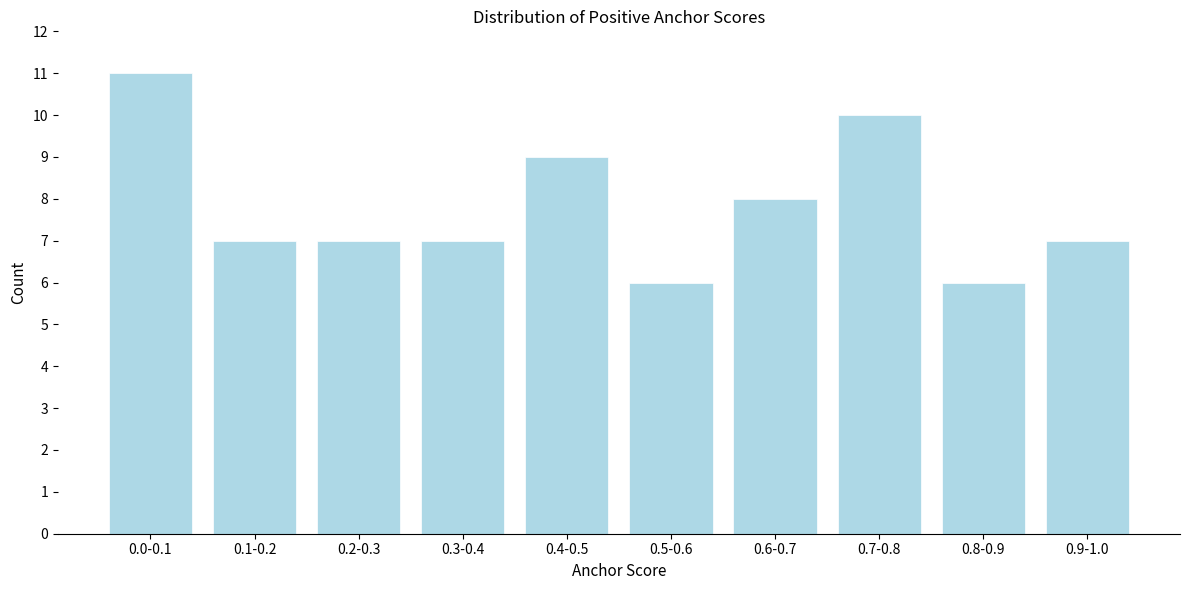

Reading left to right, what are all the values shown in this chart?

11	7	7	7	9	6	8	10	6	7